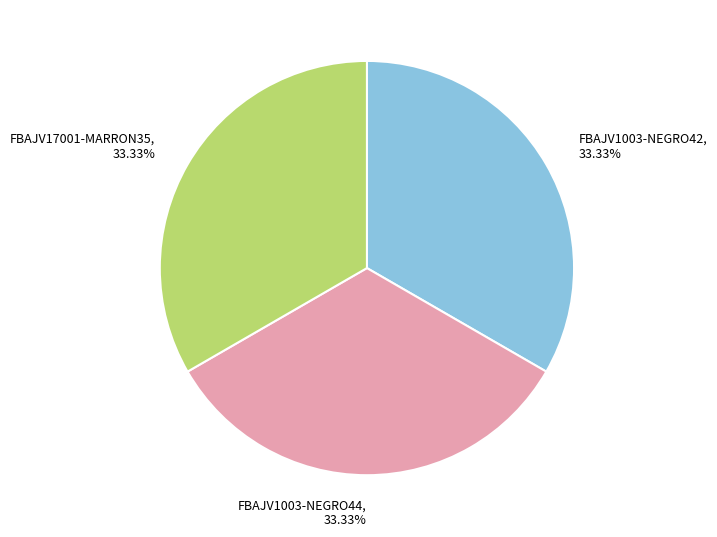

To the nearest percent, what is the average slice percentage?

33%